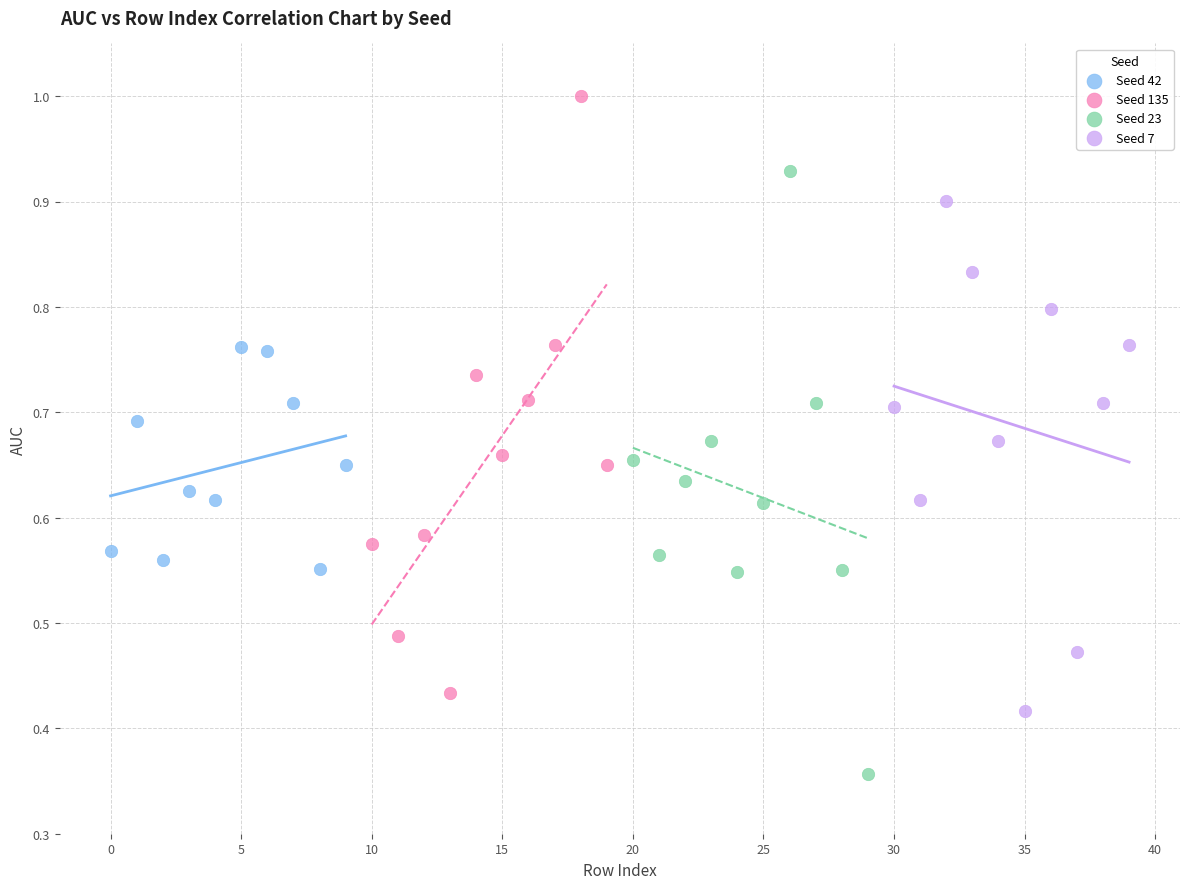

Which series reaches the maximum Y coordinate?

Seed 135